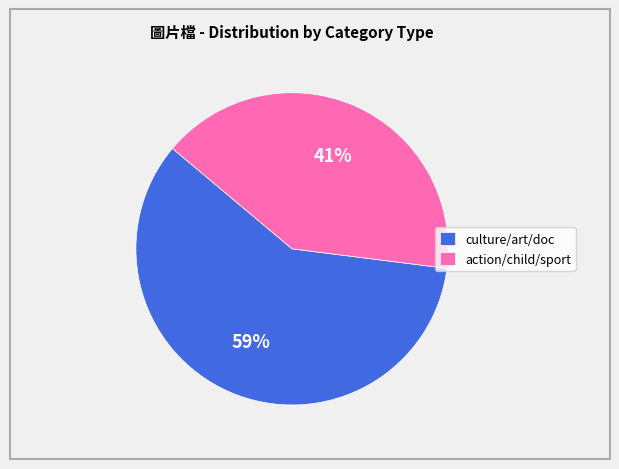

Rank the categories by value from lowest to highest.

action/child/sport, culture/art/doc